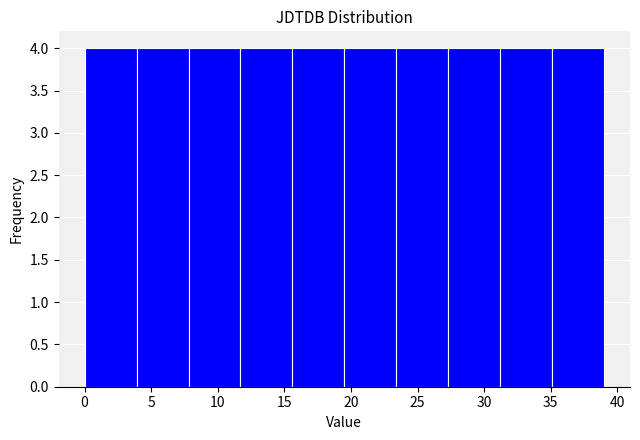

Reading left to right, transcribe this chart: for each bar, give the range it covers on the x-axis and its height. Neither the bar edges nor the heights are printed on the chart, so give them approximately, as read against the axes.

0.0 to 3.9: 4
3.9 to 7.8: 4
7.8 to 11.7: 4
11.7 to 15.6: 4
15.6 to 19.5: 4
19.5 to 23.4: 4
23.4 to 27.3: 4
27.3 to 31.2: 4
31.2 to 35.1: 4
35.1 to 39.0: 4